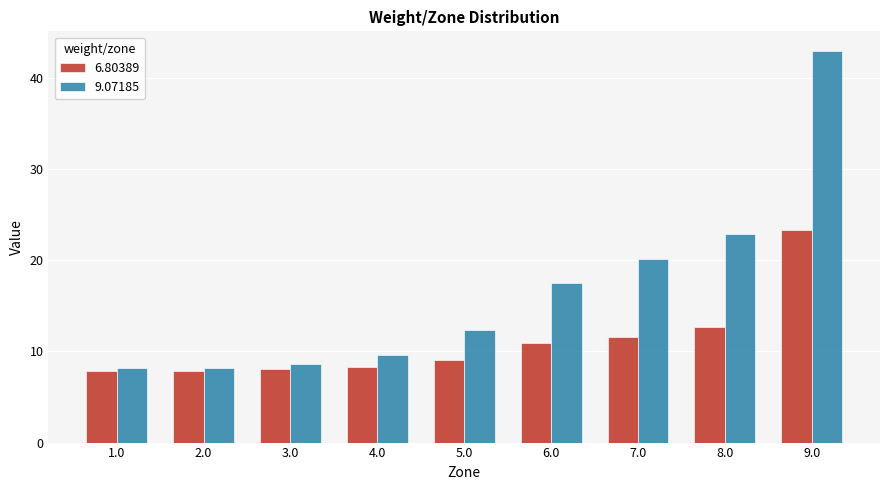

What is the label of the 8th bar from the right?

2.0